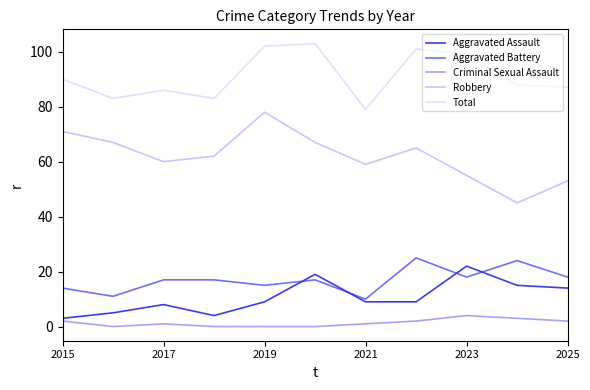

Which series has the largest total across all categories?

Total